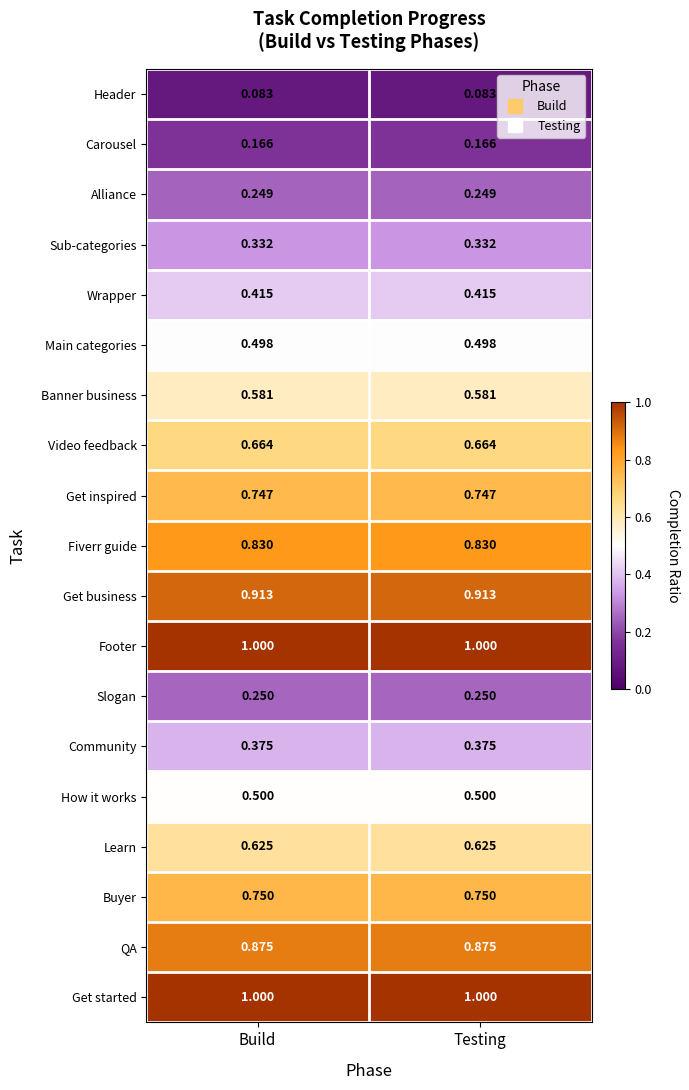

Is the value of Banner business at Testing greater than the value of Fiverr guide at Build?

No